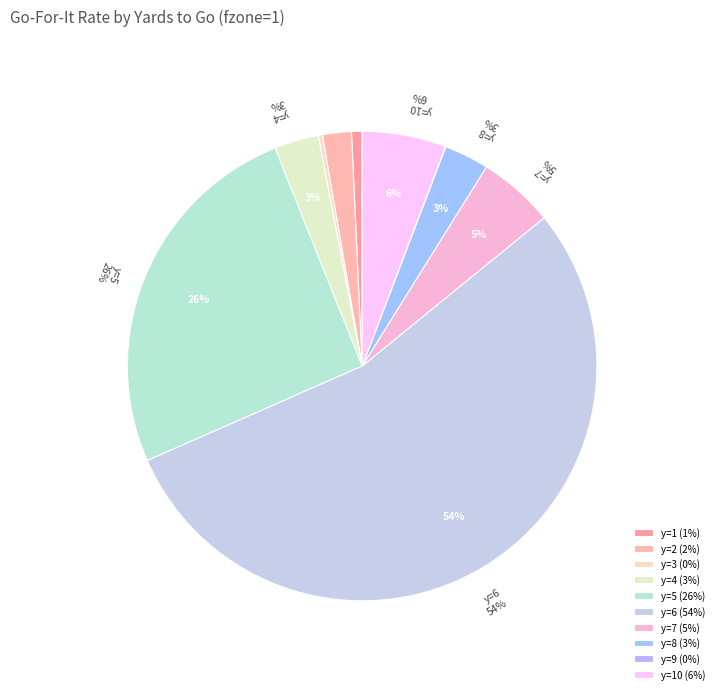

Count the number of slices in the pie.

10